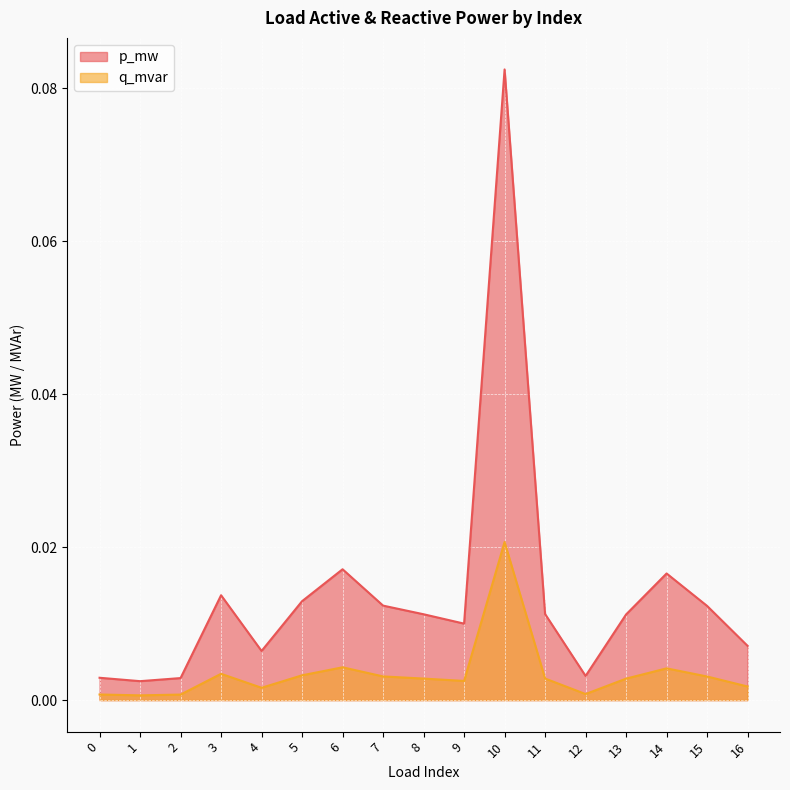

How many data points does each series have?

17